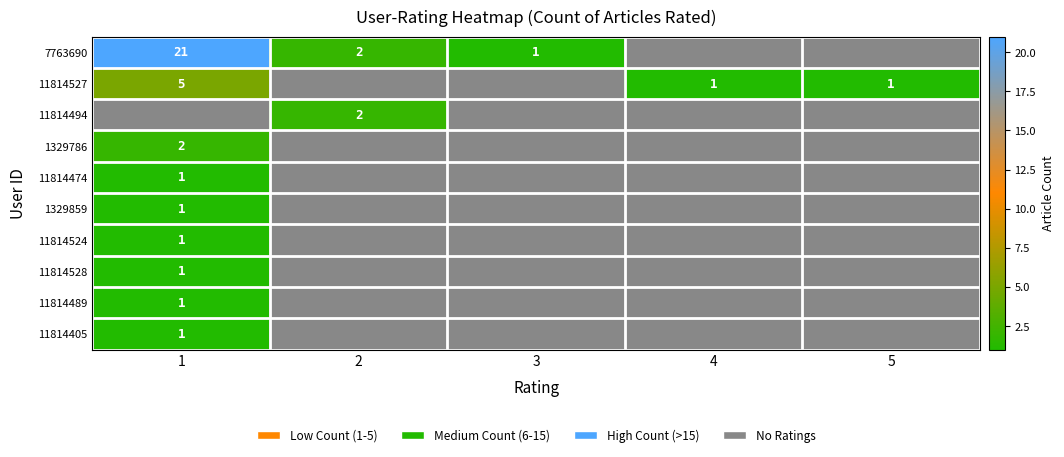

Is it true that 11814489 equals 2 at 1?

False